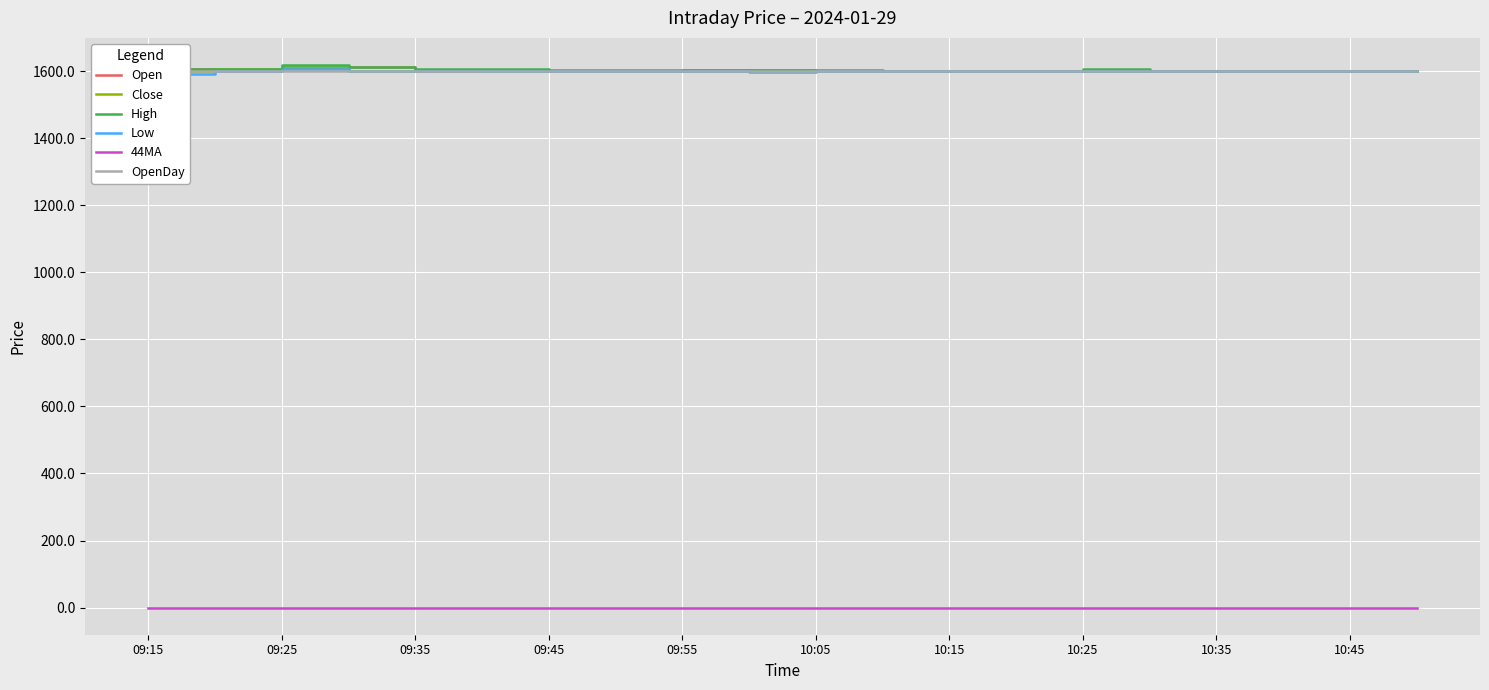

Reading left to right, list all the values displayed in this chart.

Open: 1607.7	1601.0	1608.0	1612.5	1599.5	1602.9	1600.2	1599.6	1599.6	1603.0	1601.0	1599.9	1599.5	1601.3	1599.6	1600.4	1600.0	1599.8	1599.6	1599.7
Close: 1599.8	1607.0	1612.5	1601.2	1602.9	1601.3	1599.6	1599.5	1603.1	1599.6	1599.9	1599.5	1601.3	1599.6	1599.8	1600.0	1599.8	1599.6	1599.5	1599.5
High: 1607.8	1607.0	1618.3	1612.5	1605.9	1605.4	1602.5	1603.0	1604.0	1603.0	1602.3	1601.8	1601.5	1601.3	1607.0	1600.7	1600.6	1600.0	1600.0	1600.6
Low: 1592.6	1599.5	1606.8	1600.8	1599.5	1599.5	1599.5	1599.0	1599.6	1599.0	1599.5	1599.5	1599.5	1599.5	1599.5	1599.5	1599.5	1599.5	1599.5	1599.5
44MA: 0.0	0.0	0.0	0.0	0.0	0.0	0.0	0.0	0.0	0.0	0.0	0.0	0.0	0.0	0.0	0.0	0.0	0.0	0.0	0.0
OpenDay: 1599.7	1599.7	1599.7	1599.7	1599.7	1599.7	1599.7	1599.7	1599.7	1599.7	1599.7	1599.7	1599.7	1599.7	1599.7	1599.7	1599.7	1599.7	1599.7	1599.7